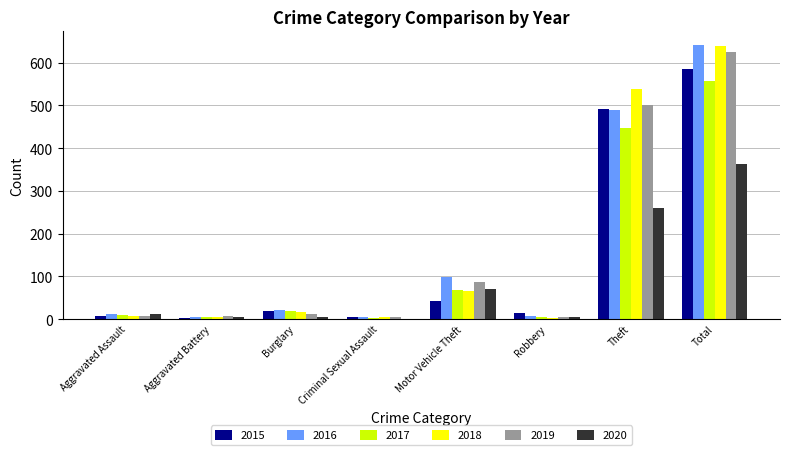

What are all the series names shown in the legend?

2015, 2016, 2017, 2018, 2019, 2020